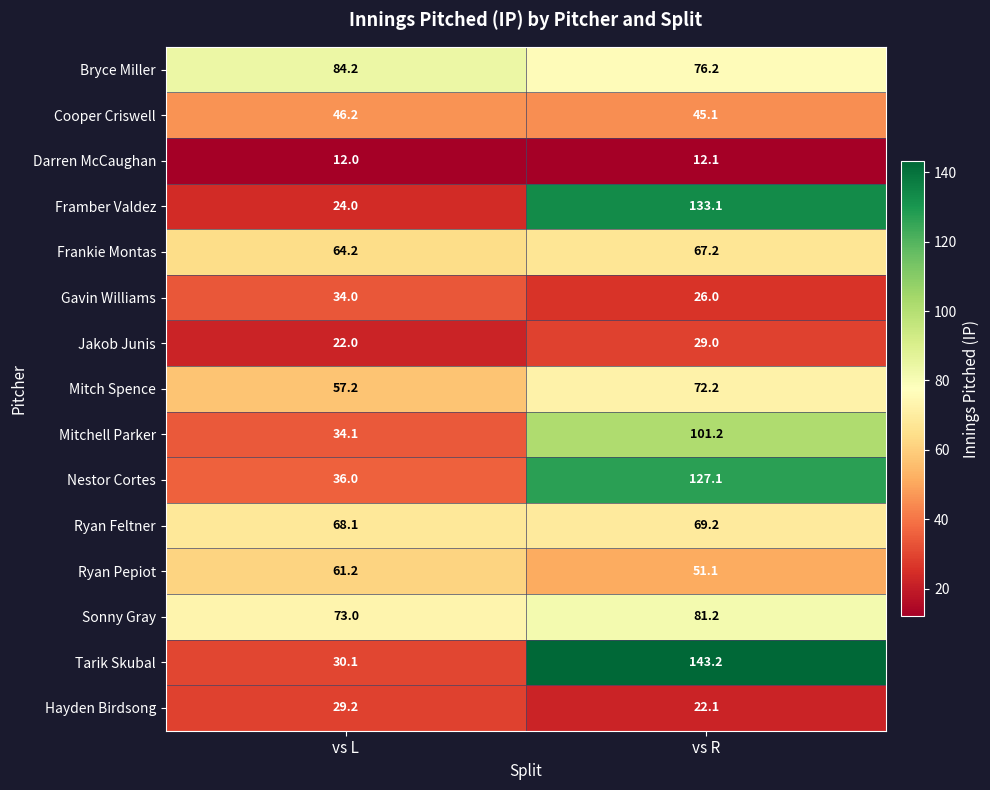

What is the difference between the Mitch Spence values at vs R and vs L?

15.0